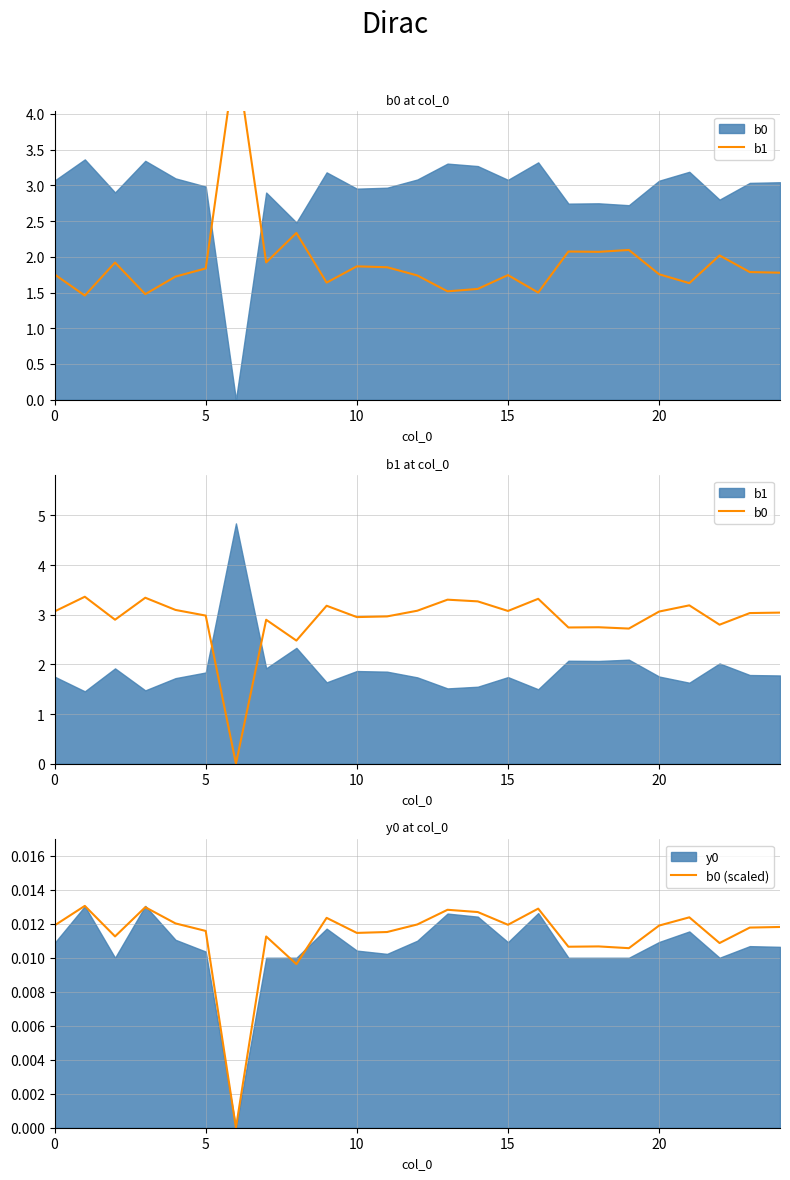

What is the difference between the b1 values at 14 and 7?

0.4